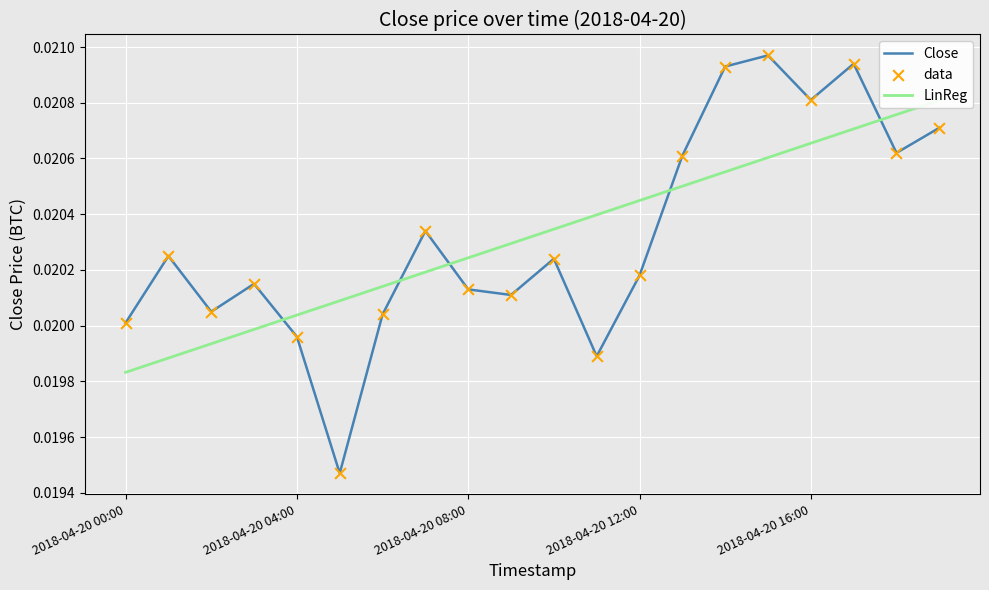

Which series has the largest total across all categories?

Close